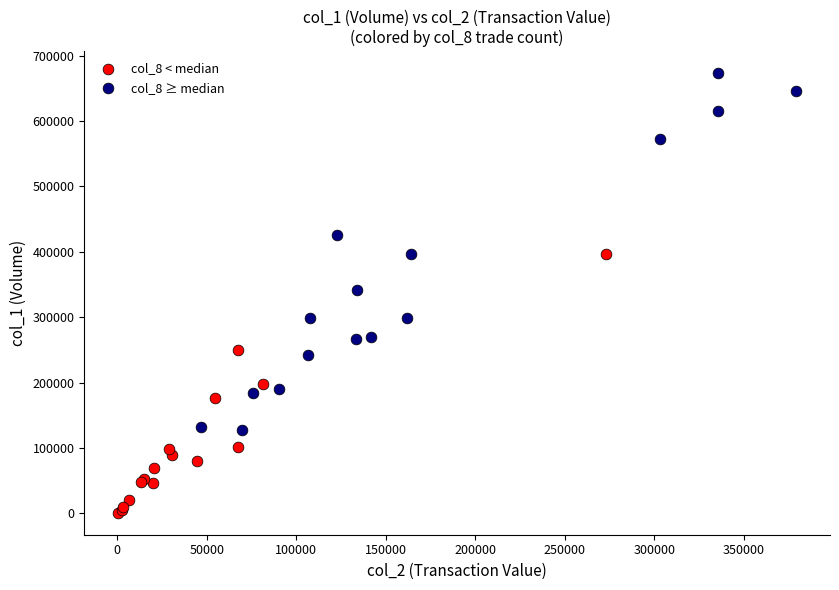

Which series contains the lowest Y value?

col_8 < median